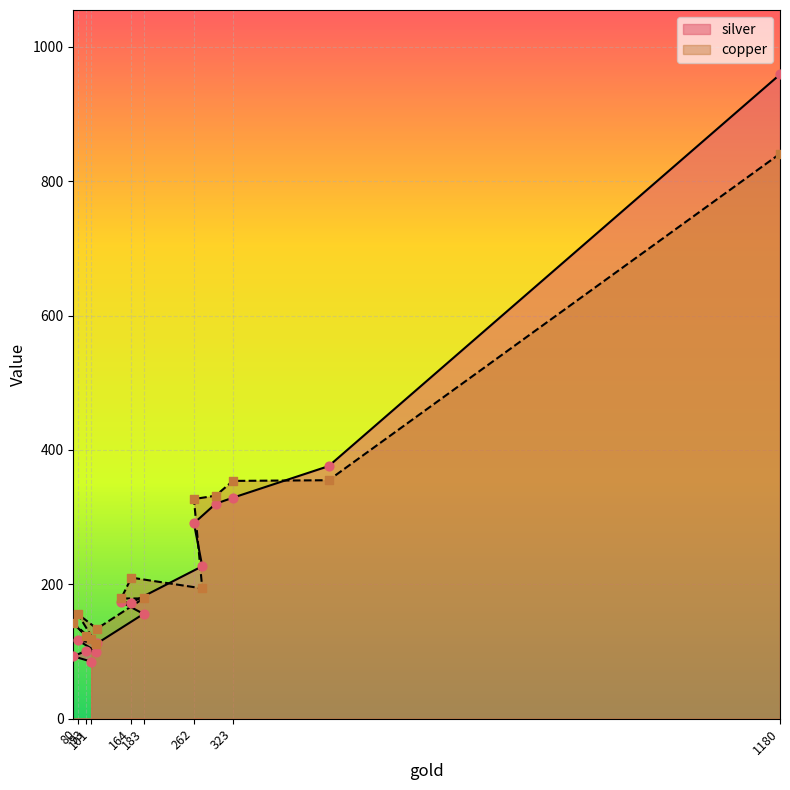

What are all the series names shown in the legend?

silver, copper